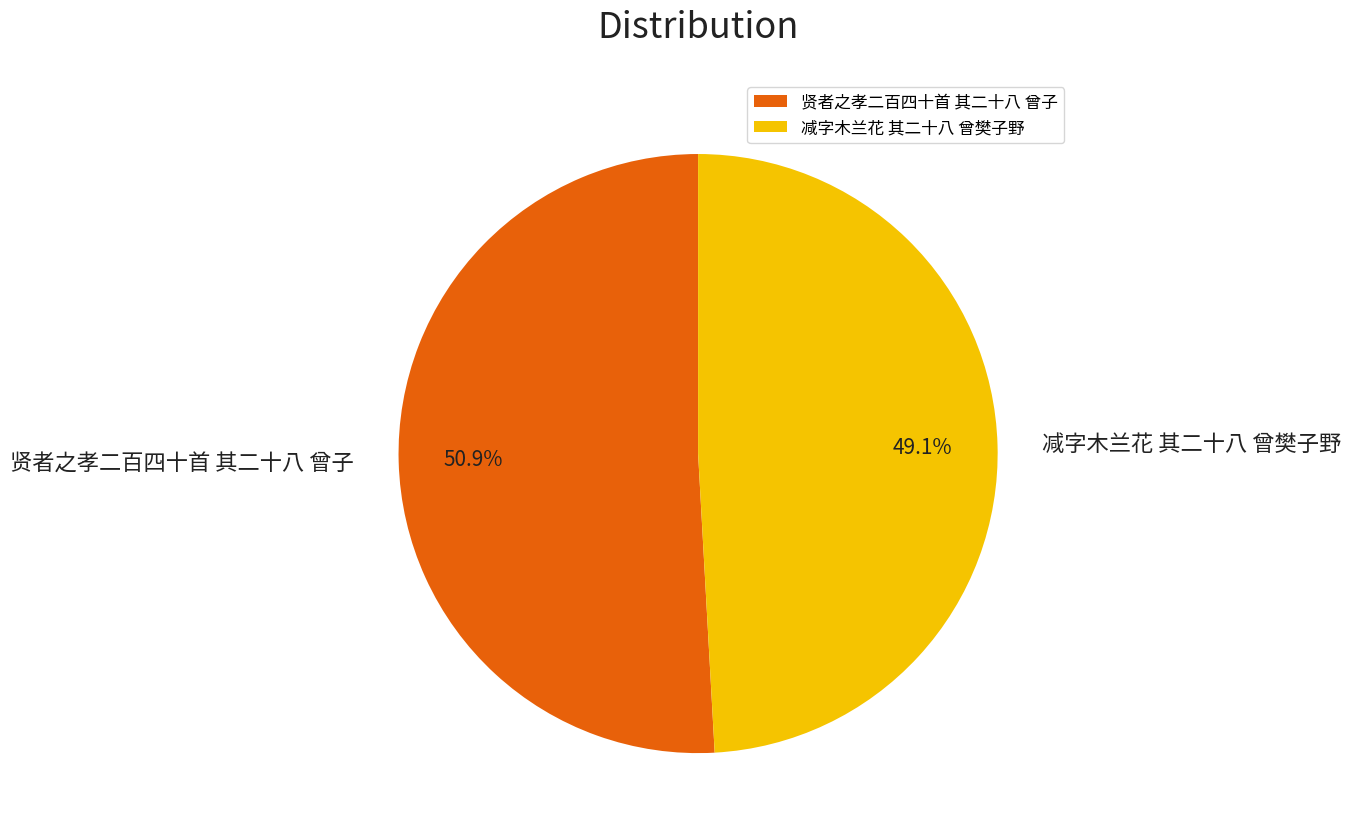

Is it true that 贤者之孝二百四十首 其二十八 曾子 is 51% of the pie?

True